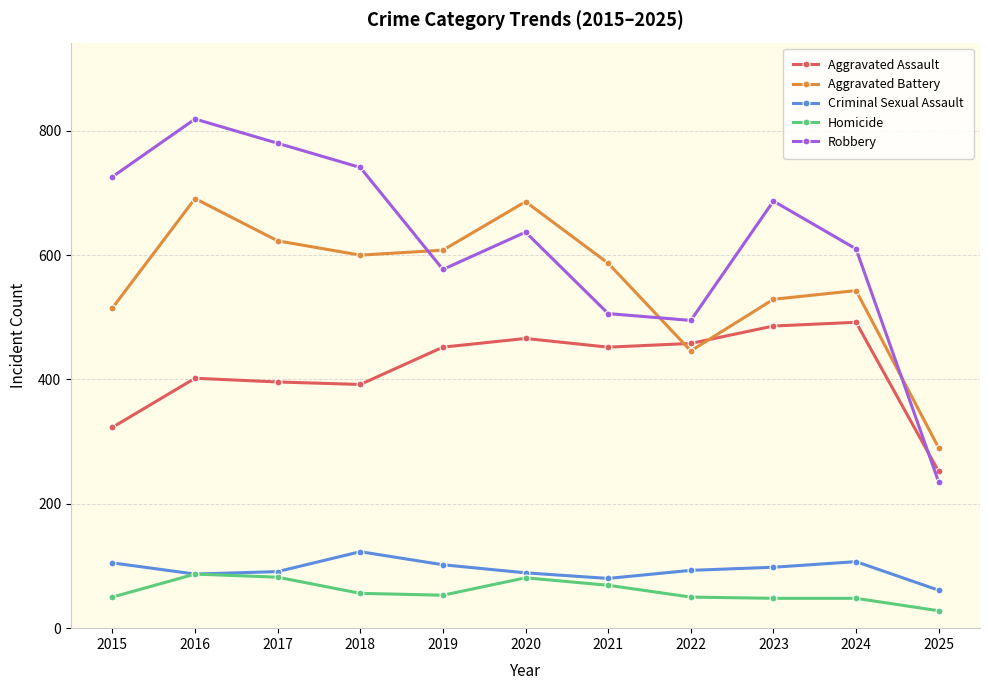

What is the smallest value displayed?

28